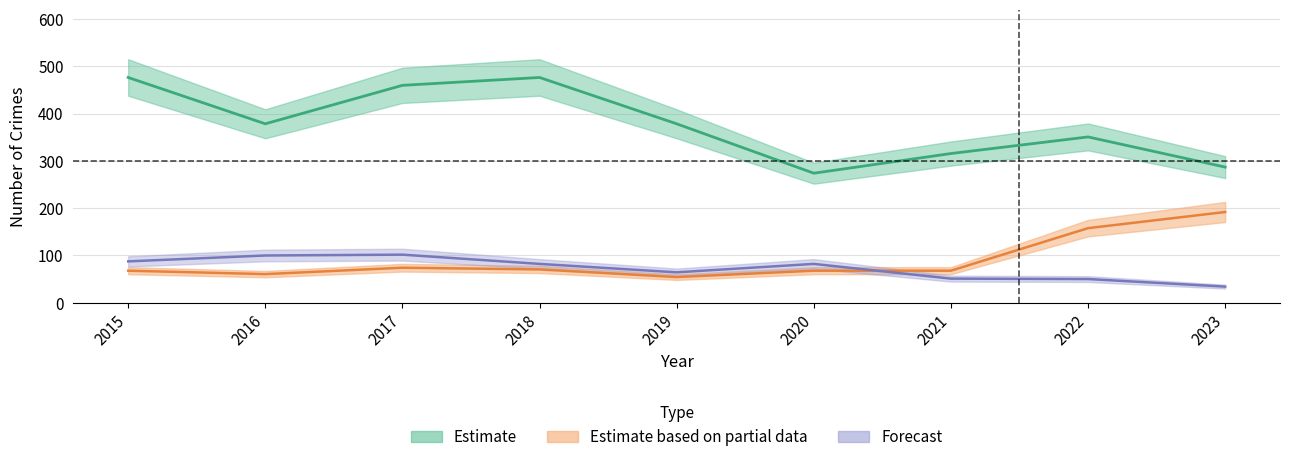

Which series changed the most between 2016 and 2020?

Theft